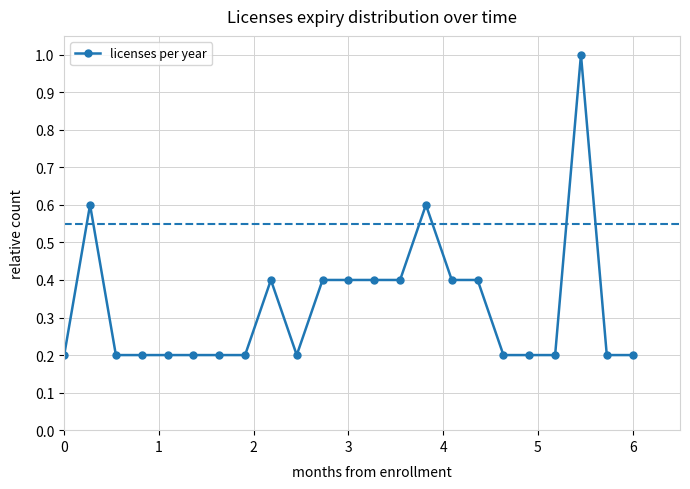

How many lines are shown in the chart?

1